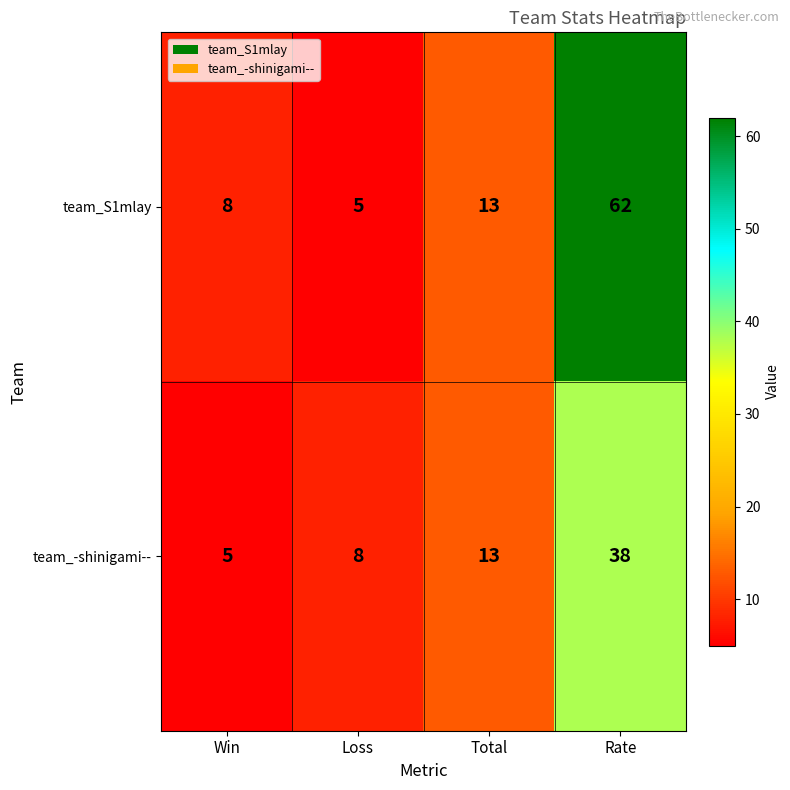

At which category is the sum across all series the highest?

Rate